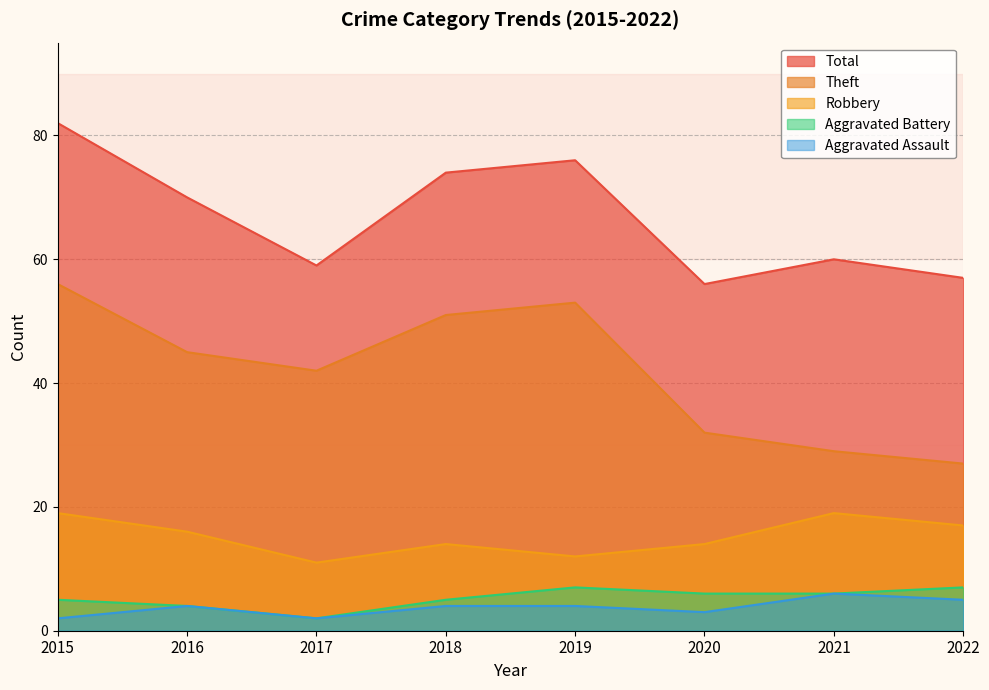

At which label does Aggravated Assault reach its minimum?

2015